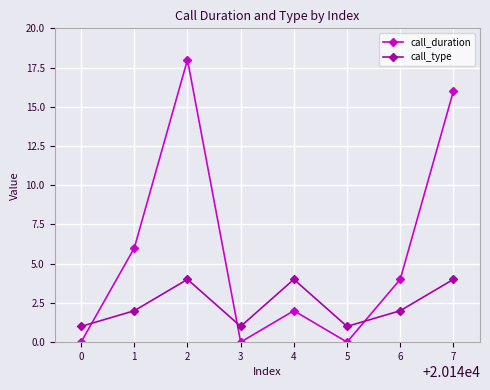

What is the value of the call_type point at the 6th from the left?

1